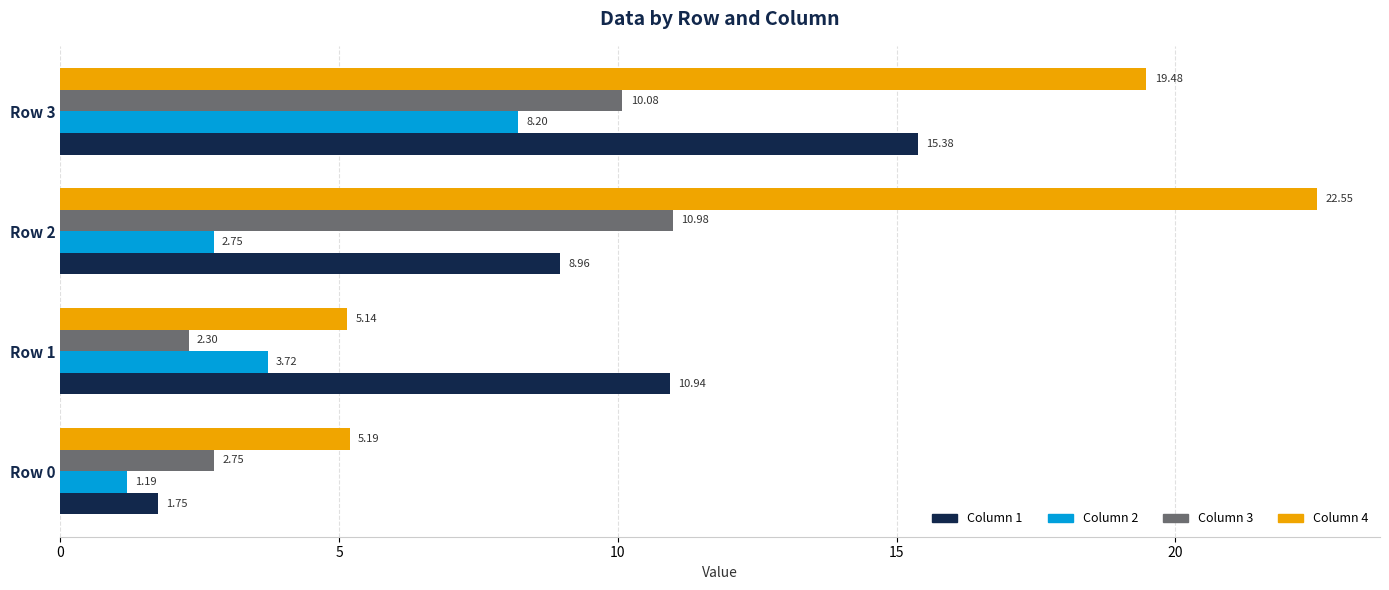

How many categories are shown in the chart?

4